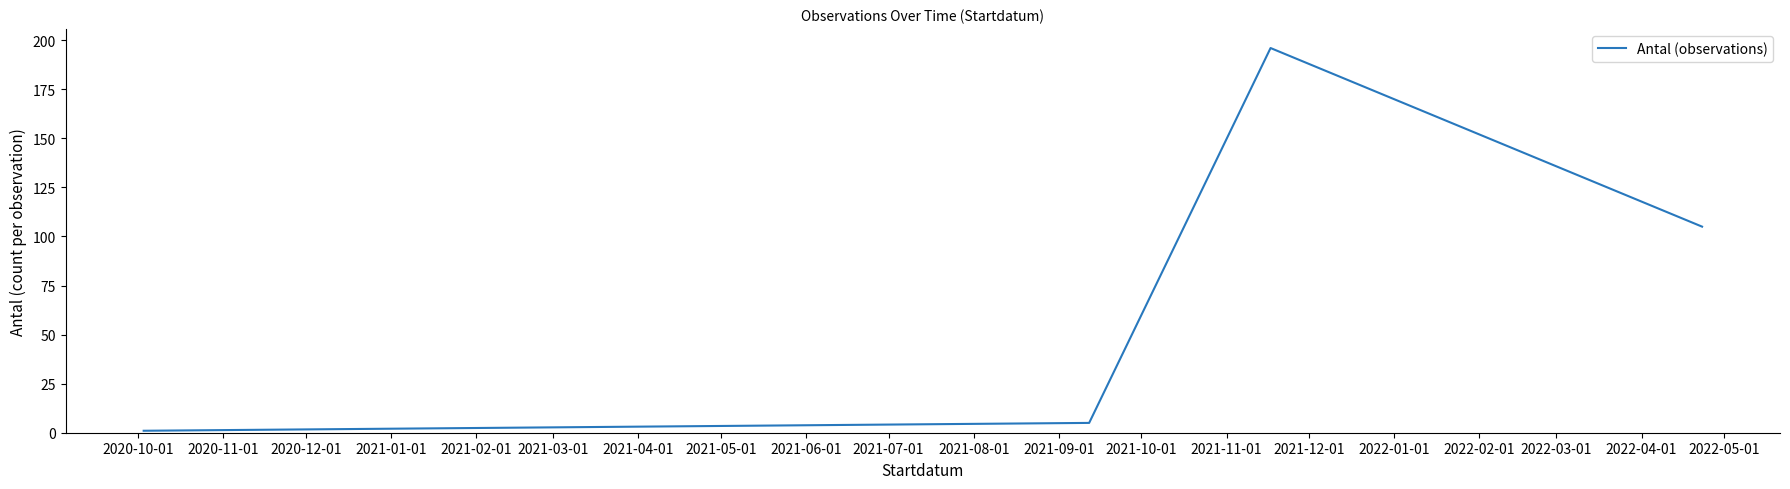

What is the maximum value shown in the chart?

196